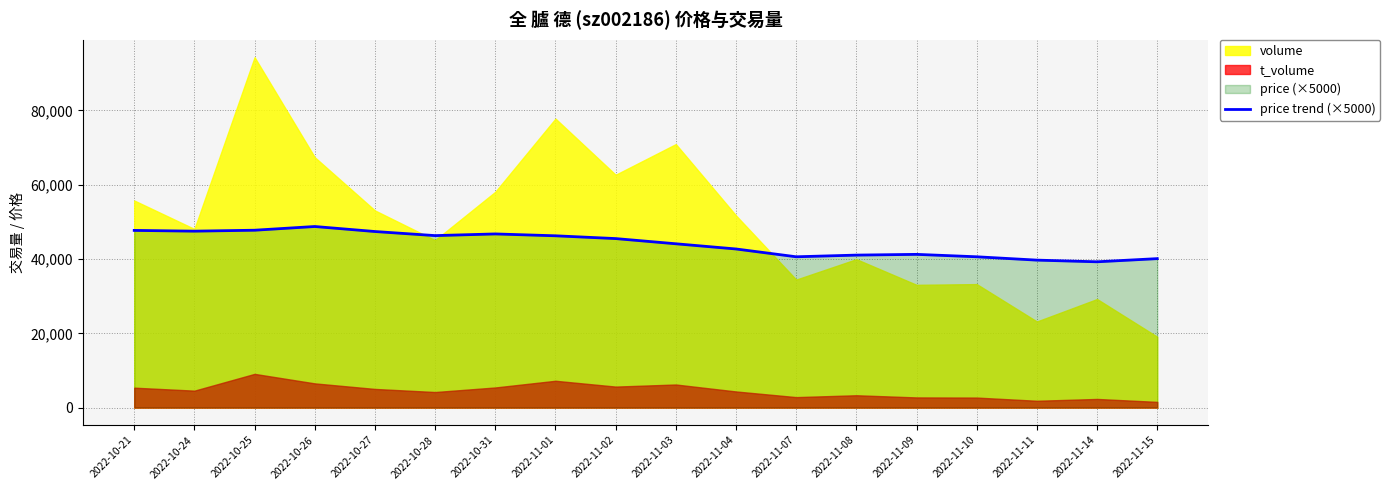

Reading left to right, extract all data points from this chart.

2022-11-15=40100.0	2022-11-14=39250.0	2022-11-11=39700.0	2022-11-10=40600.0	2022-11-09=41250.0	2022-11-08=41050.0	2022-11-07=40600.0	2022-11-04=42700.0	2022-11-03=44100.0	2022-11-02=45500.0	2022-11-01=46250.0	2022-10-31=46750.0	2022-10-28=46300.0	2022-10-27=47400.0	2022-10-26=48750.0	2022-10-25=47750.0	2022-10-24=47500.0	2022-10-21=47700.0